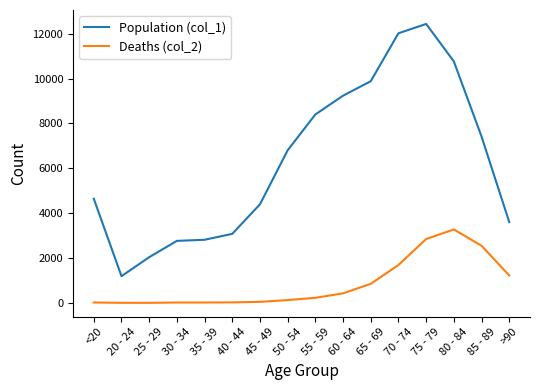

At 25 - 29, list the series in order from largest to smallest.

Population (col_1), Deaths (col_2)